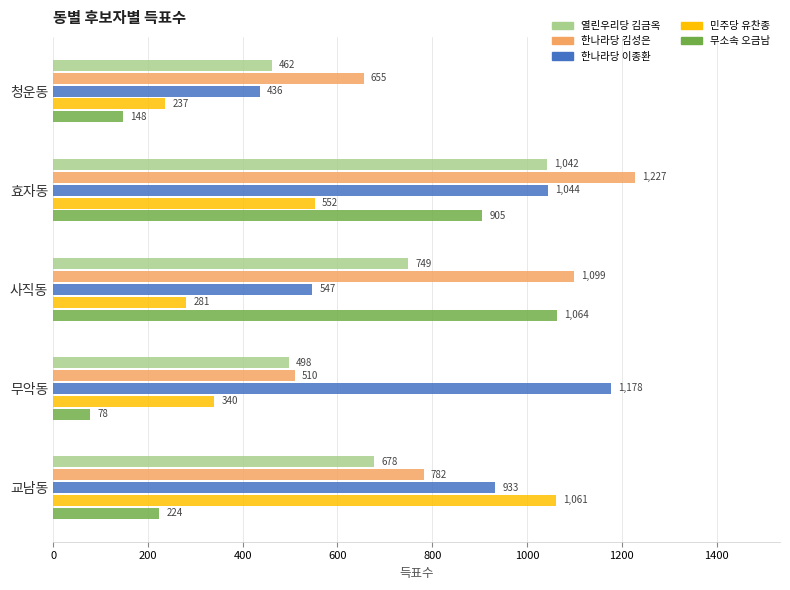

What is the average value of the 열린우리당 김금옥 series?

686